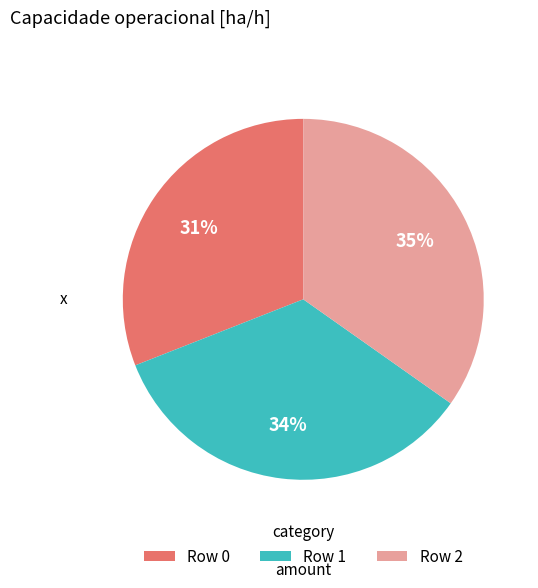

How many slices are in this pie chart?

3